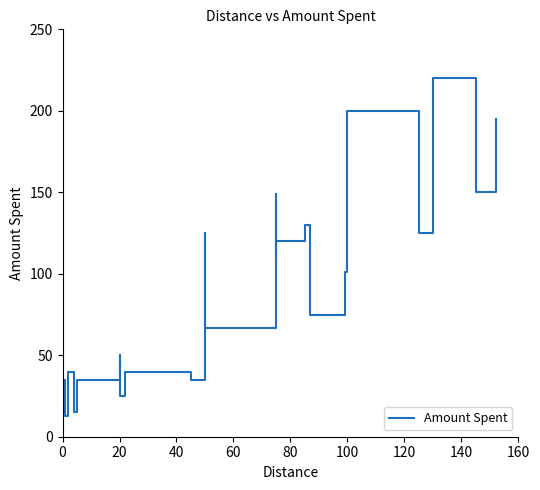

What is the difference between the maximum and minimum values?

207